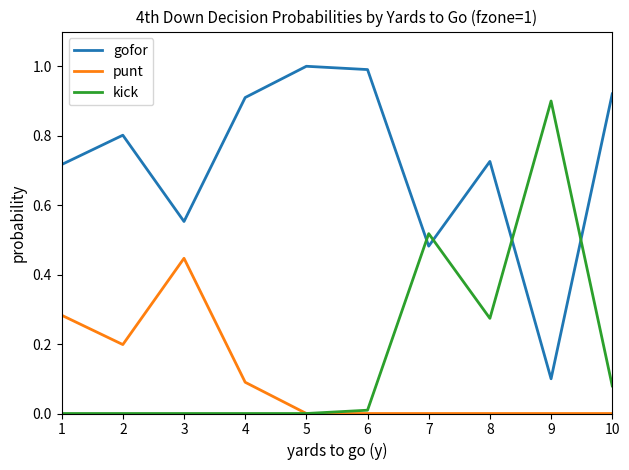

Is the value of punt at 10 greater than the value of kick at 10?

No